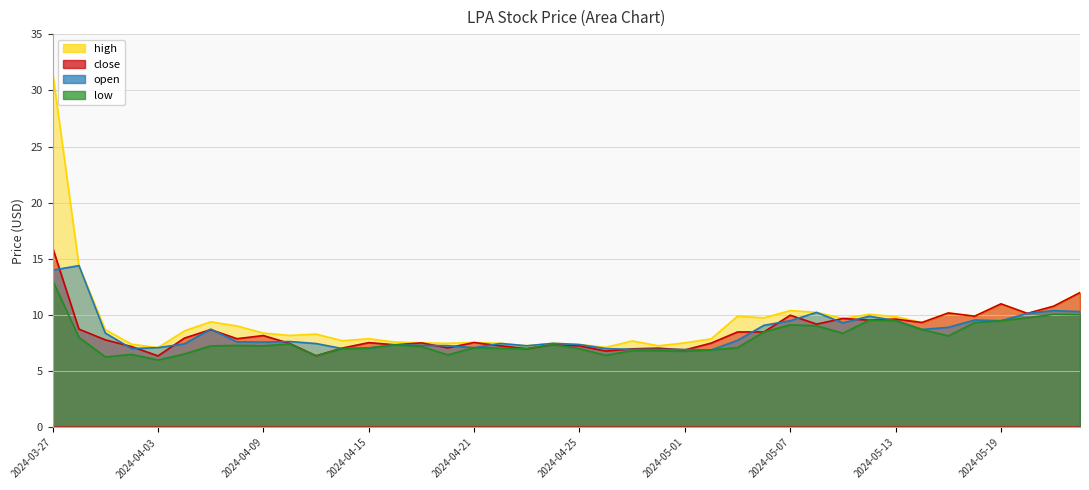

What value does the low series have at 2024-04-09?

7.3